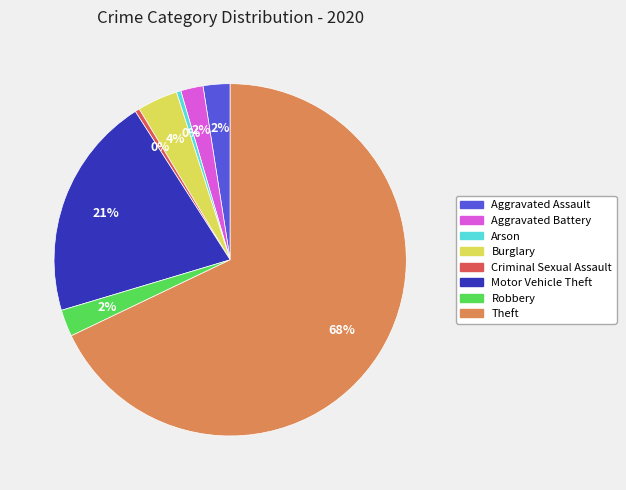

Which has a higher value, Robbery or Theft?

Theft